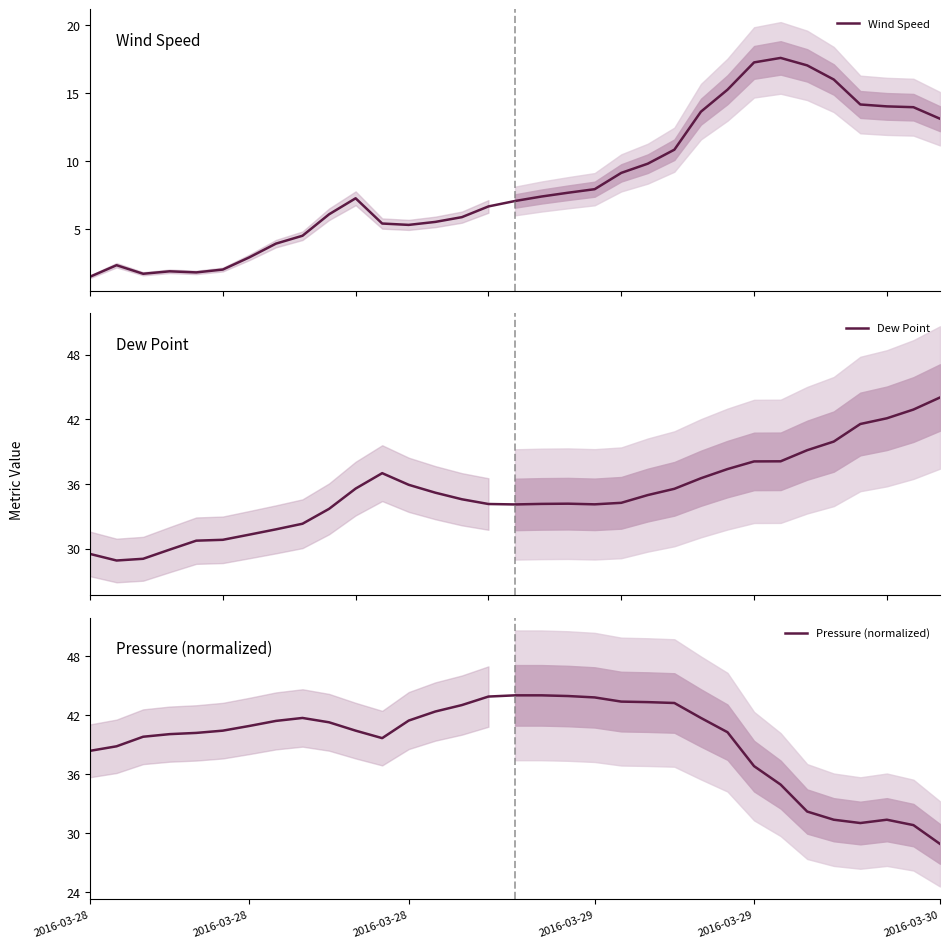

What is the maximum value shown in the chart?

44.0